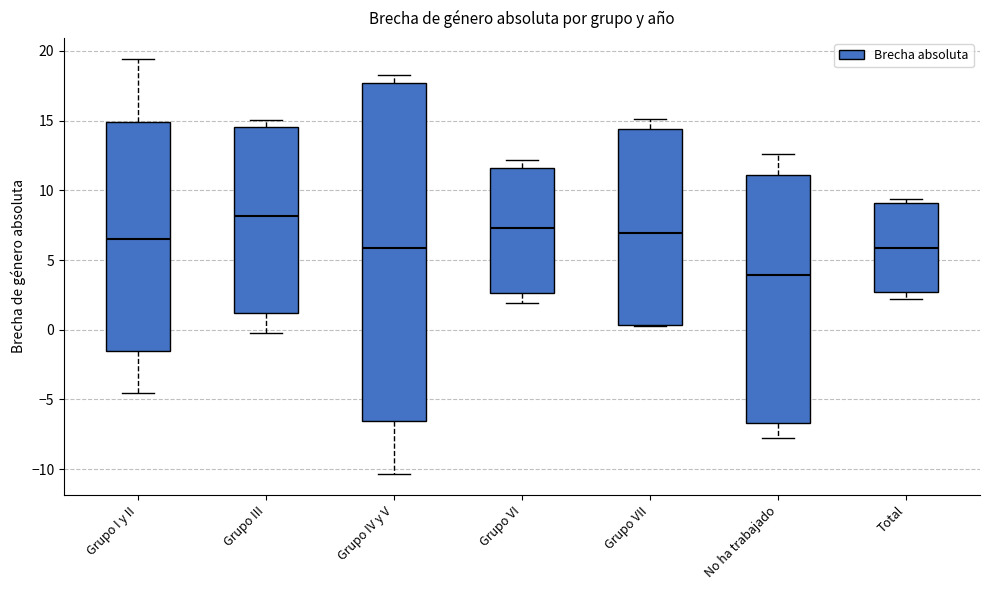

Reading left to right, read every box against the y-axis: the position of its median line, the range the box covers, and the ends of its whiskers. The values are not printed on the chart, so give them approximately, as read against the axis.

Grupo I y II: median 6.5, box -1.5 to 15.0, whiskers -4.5 to 19.5
Grupo III: median 8.0, box 1.0 to 14.5, whiskers 0.0 to 15.0
Grupo IV y V: median 6.0, box -6.5 to 17.5, whiskers -10.5 to 18.5
Grupo VI: median 7.5, box 2.5 to 11.5, whiskers 2.0 to 12.0
Grupo VII: median 7.0, box 0.5 to 14.5, whiskers 0.5 to 15.0
No ha trabajado: median 4.0, box -6.5 to 11.0, whiskers -8.0 to 12.5
Total: median 6.0, box 2.5 to 9.0, whiskers 2.0 to 9.5